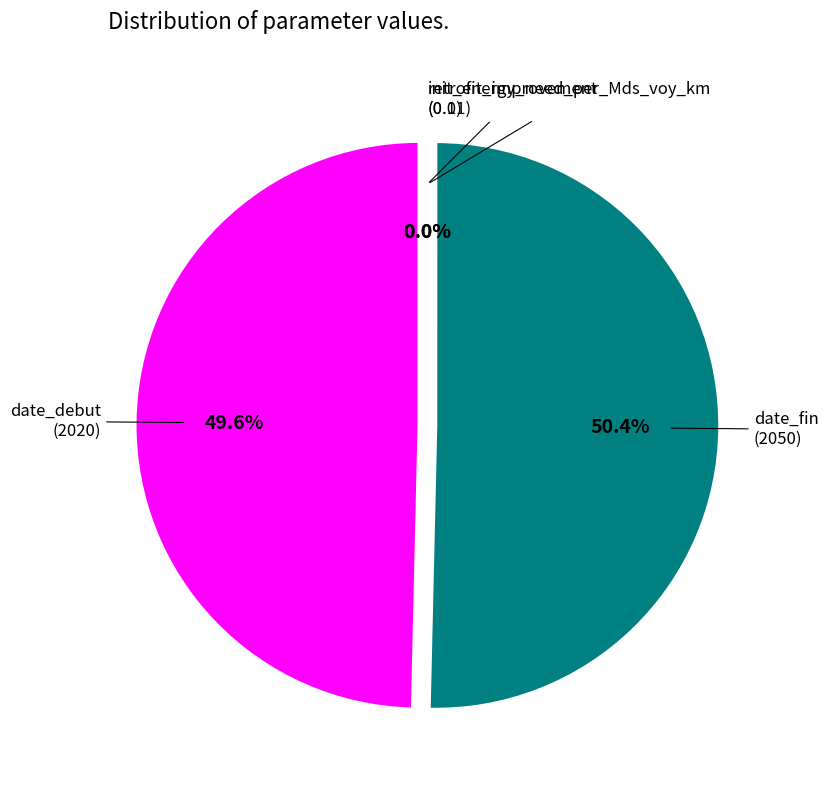

Which slice is the largest?

date_fin